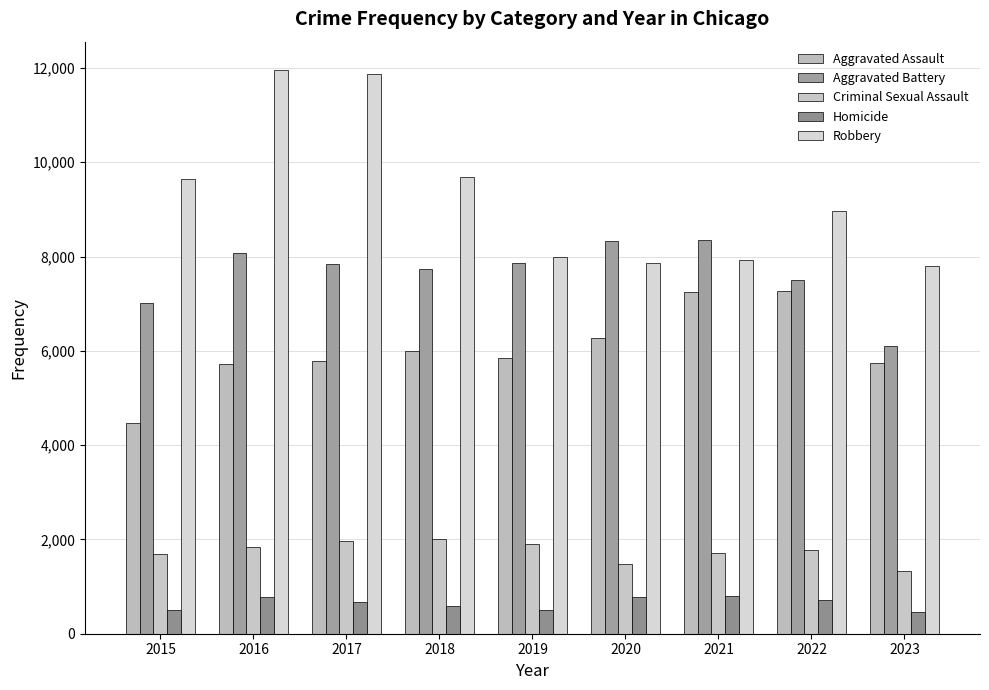

How many categories are shown in the chart?

9